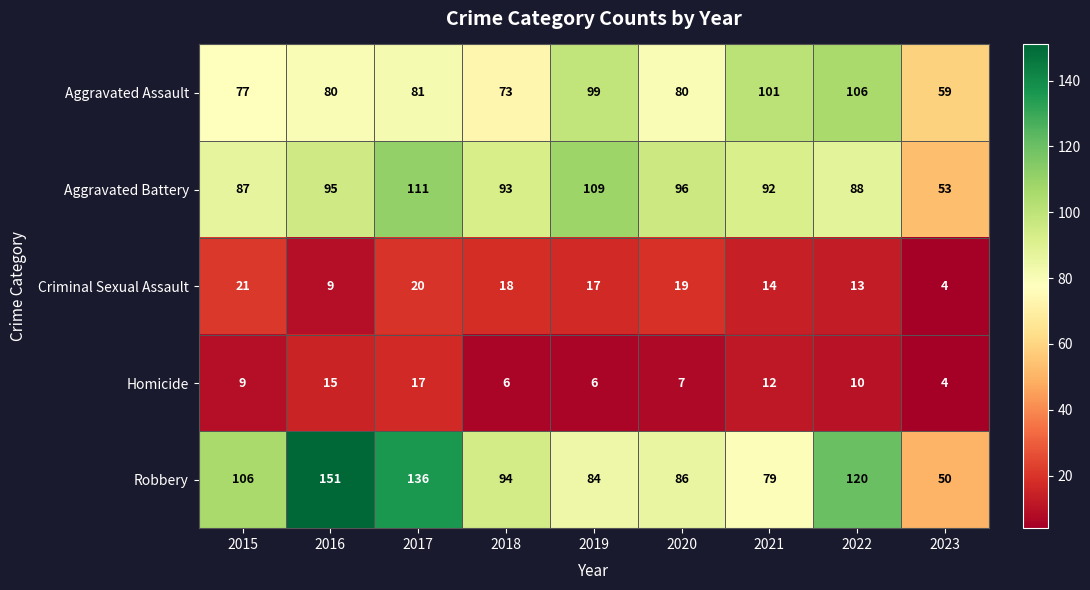

Rank the categories by Criminal Sexual Assault value from lowest to highest.

2023, 2016, 2022, 2021, 2019, 2018, 2020, 2017, 2015